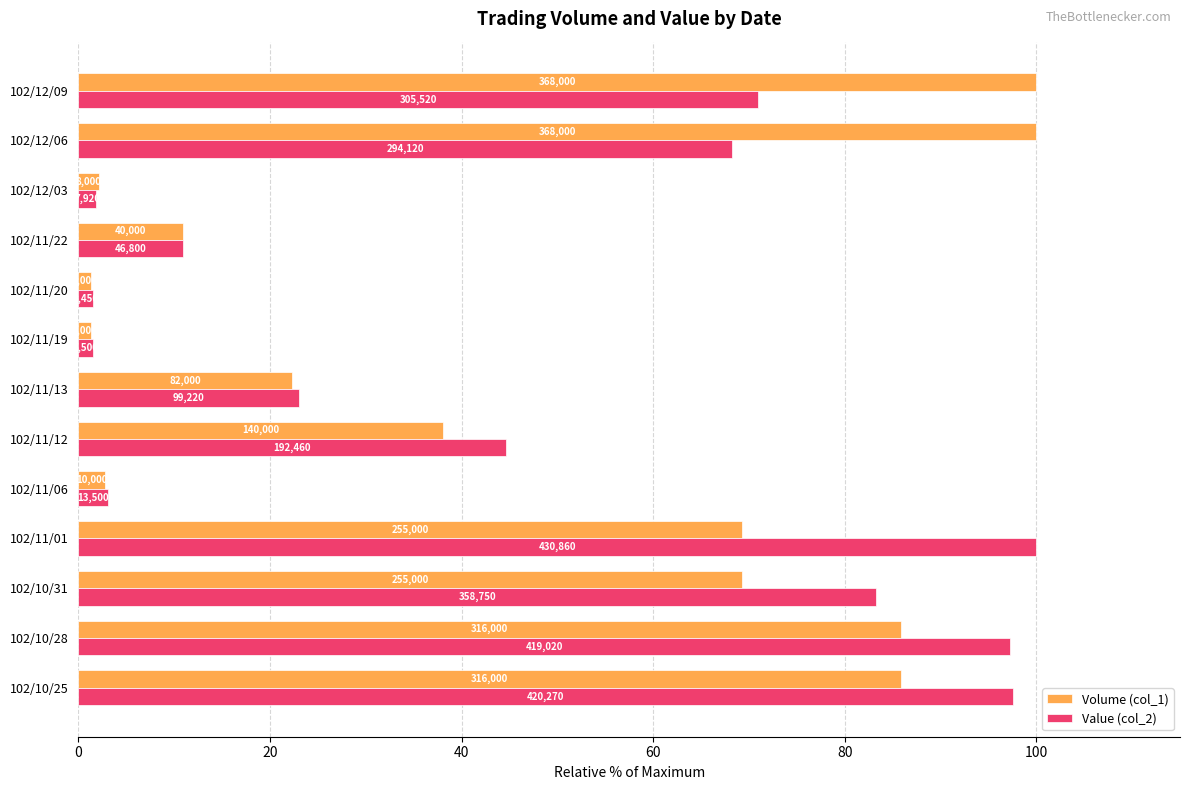

What are all the series names shown in the legend?

Volume (col_1), Value (col_2)